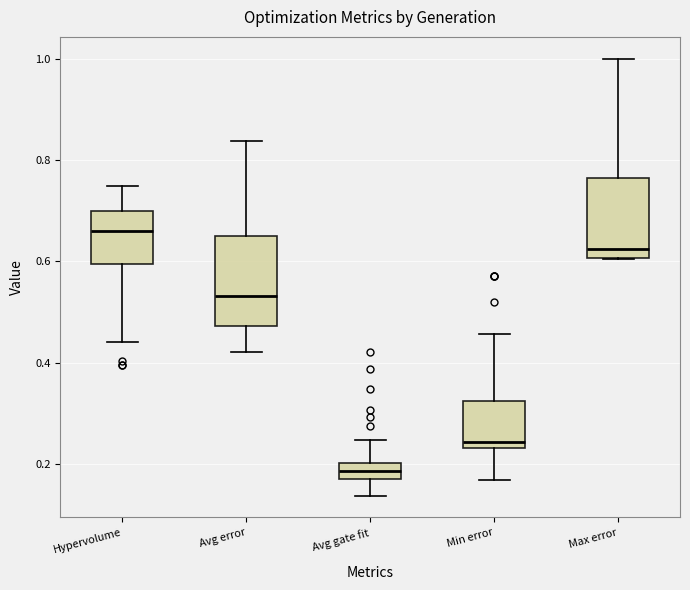

Which box's median line is the lowest?

Avg gate fit